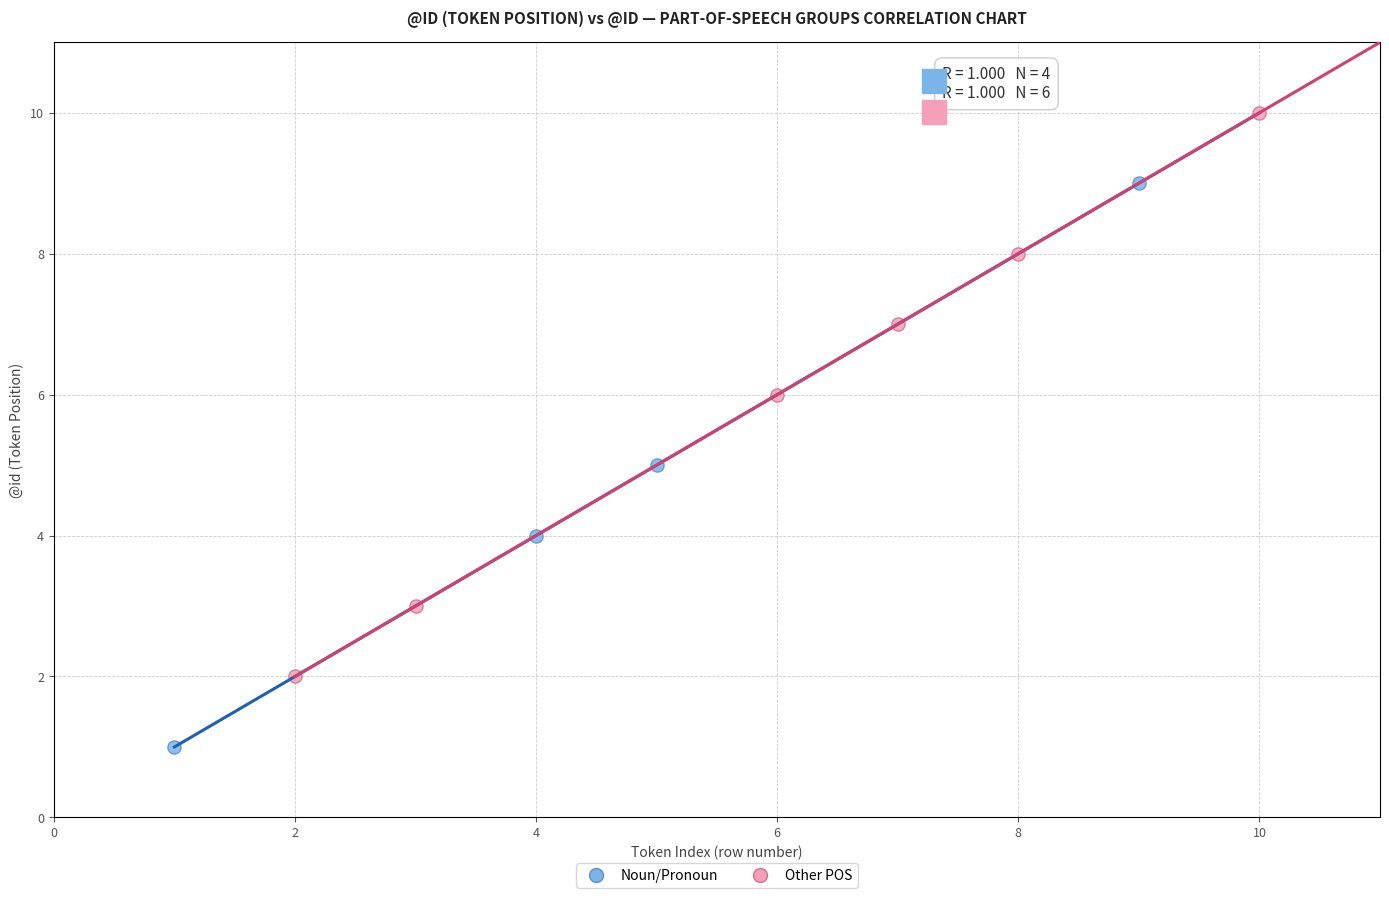

Which series reaches the minimum Y coordinate?

Noun/Pronoun